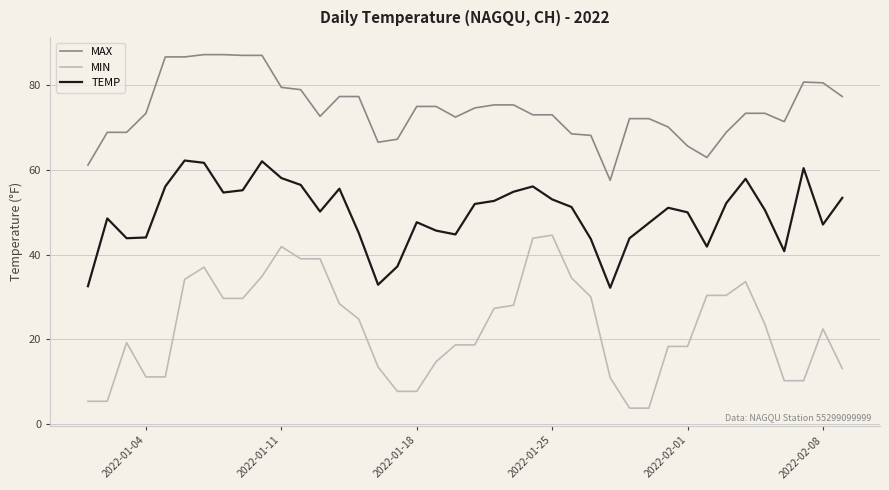

Which series has the widest spread of values?

MIN